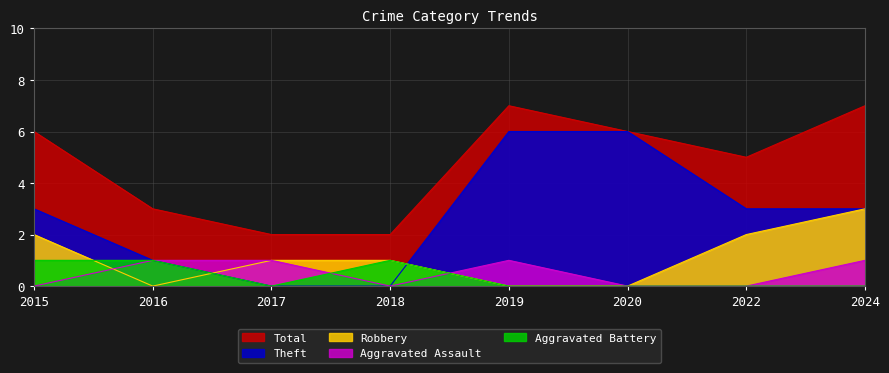

What is the maximum value for Robbery?

3